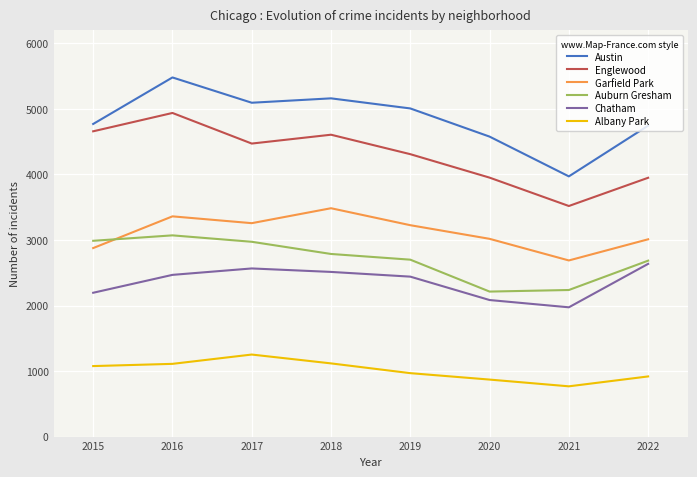

Where do Garfield Park and Auburn Gresham first cross each other?

2015 and 2016